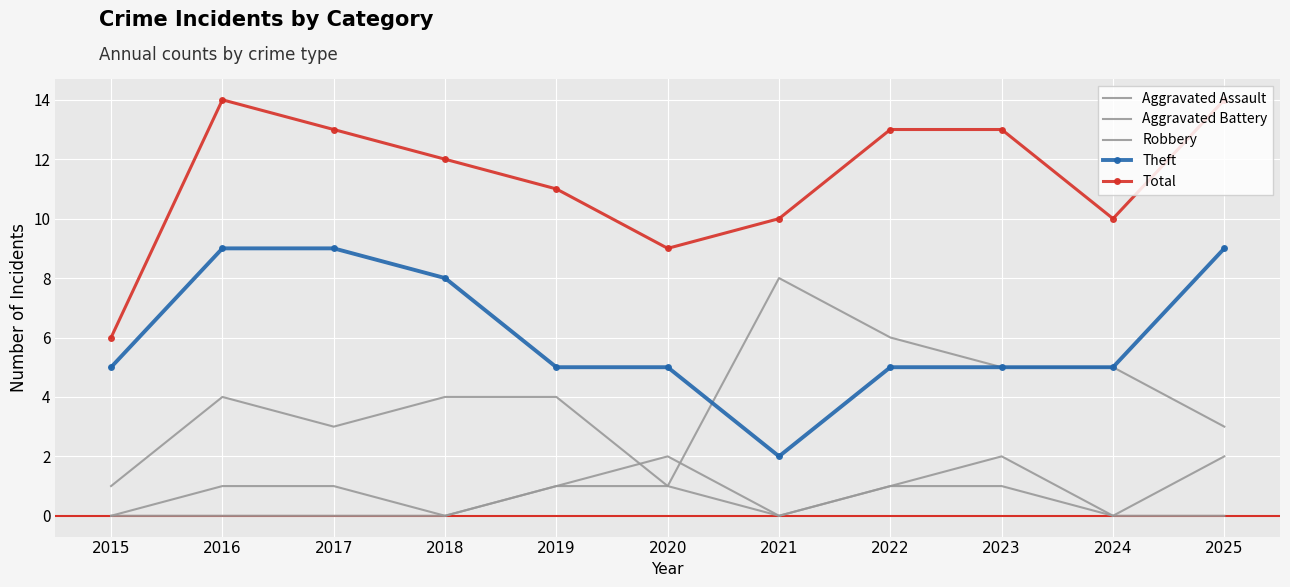

How many lines are shown in the chart?

5